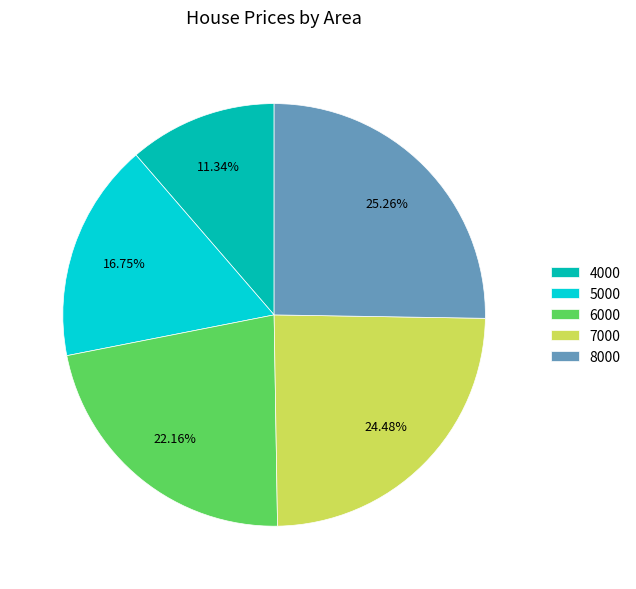

To the nearest percent, what is the combined percentage of 7000 and 6000?

47%